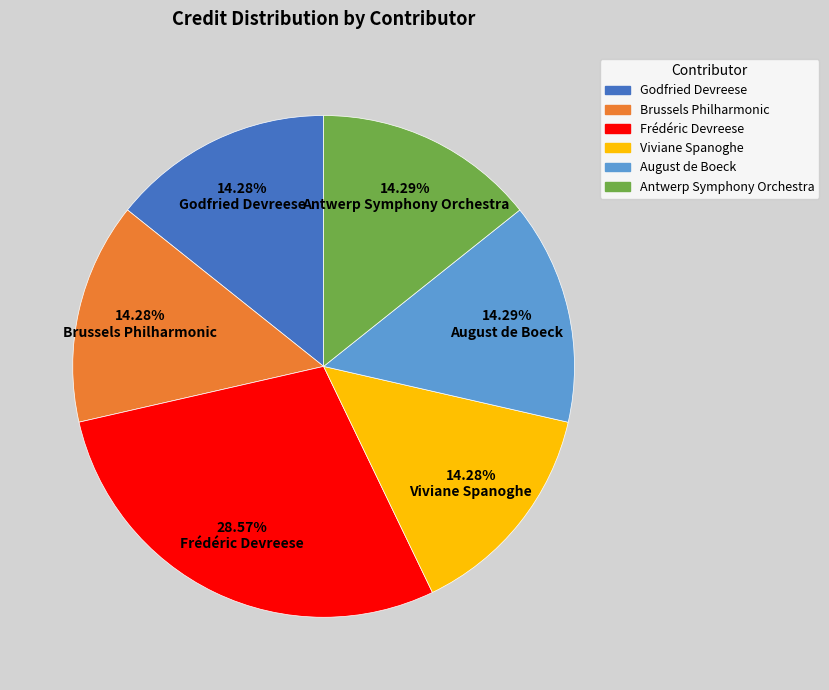

Is there a majority slice in this chart?

No